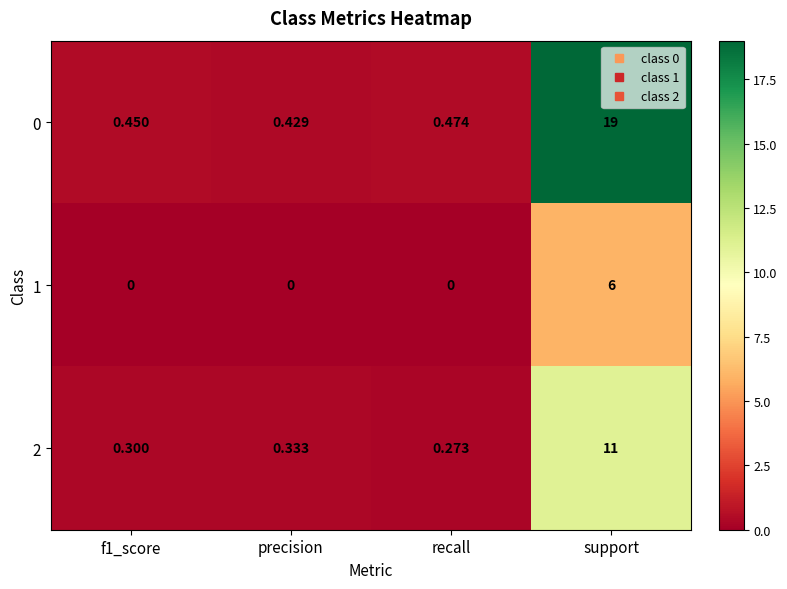

Rank the series at support from lowest to highest value.

1, 2, 0